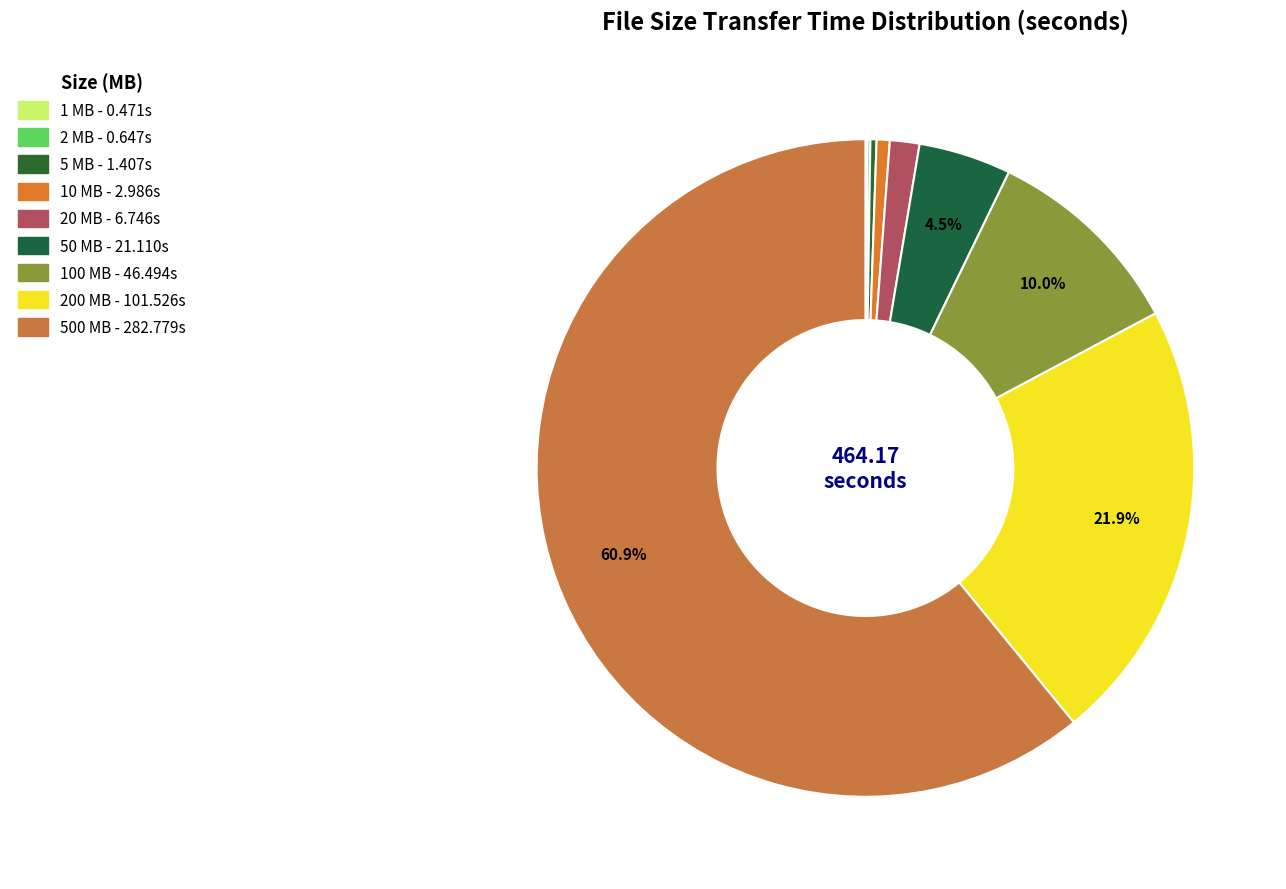

Combined, what portion of the pie is 100 MB and 10 MB?

10.7%